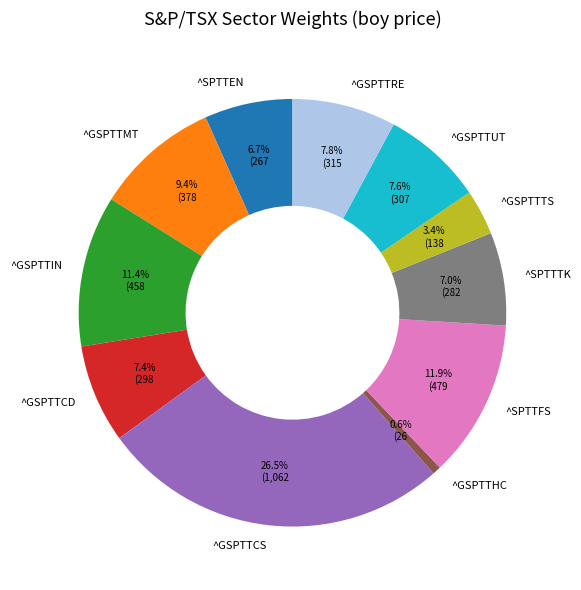

To the nearest percent, what is the difference between the largest and smallest slice percentages?

26%